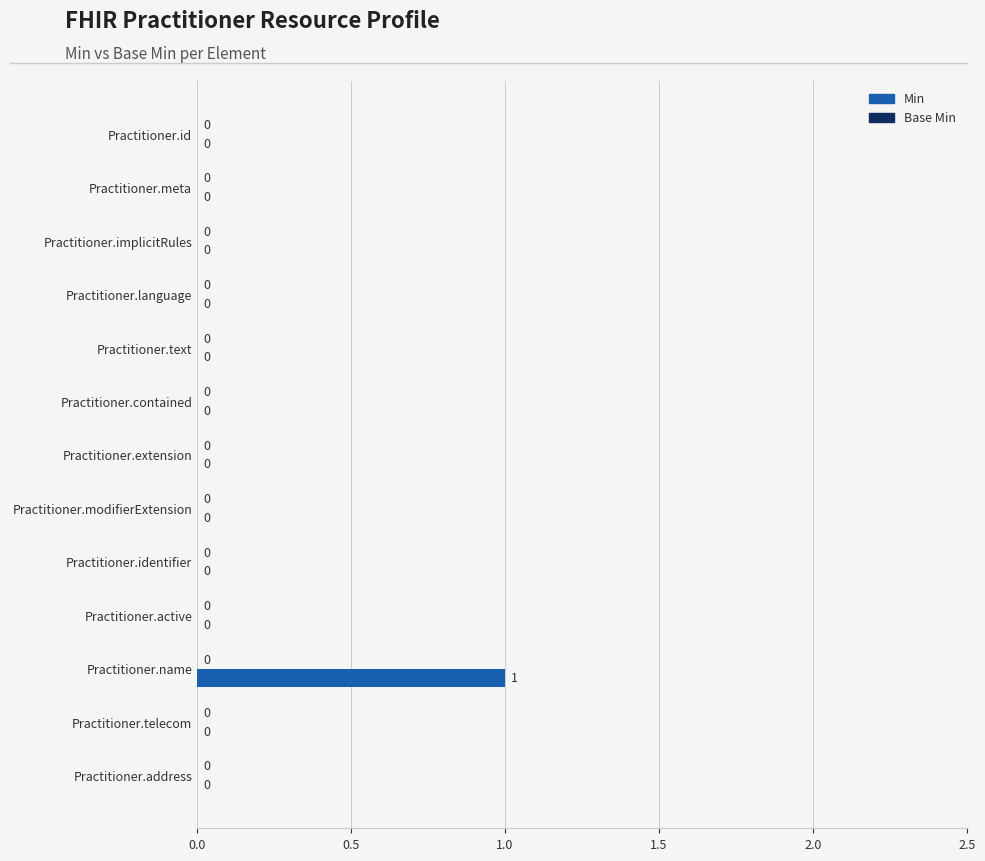

True or false: the data shows 0 at Practitioner.implicitRules.

True